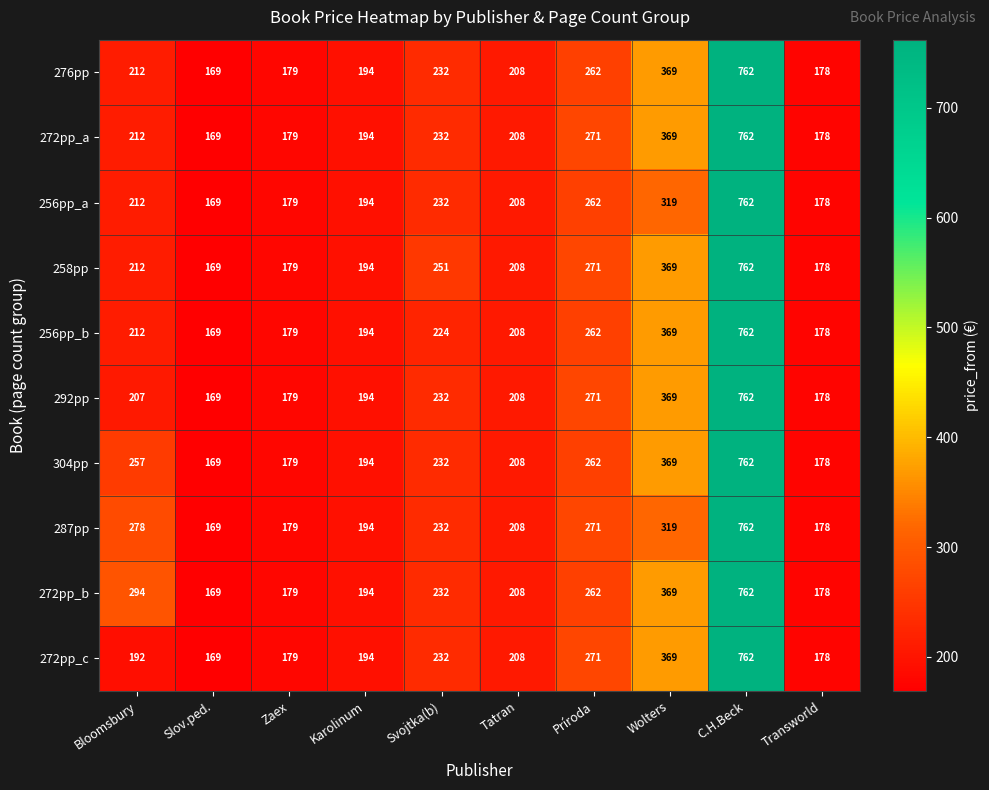

Is the value of 256pp_b at Slov.ped. greater than the value of 304pp at Príroda?

No